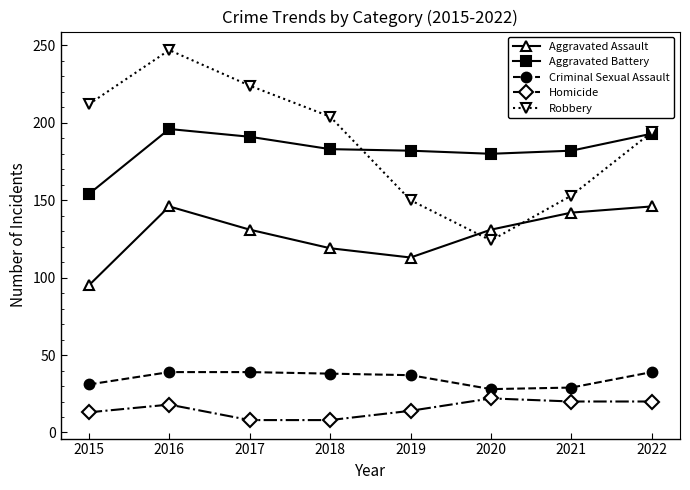

Between 2017 and 2020, which series saw the biggest shift?

Robbery